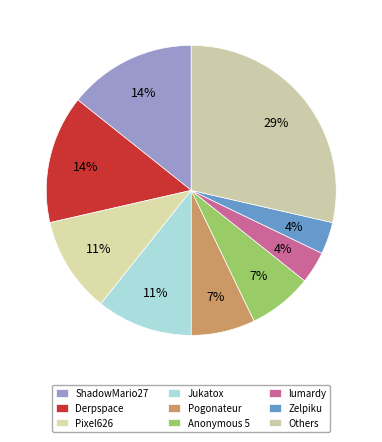

What percentage is the Anonymous 5 slice, to the nearest percent?

7%